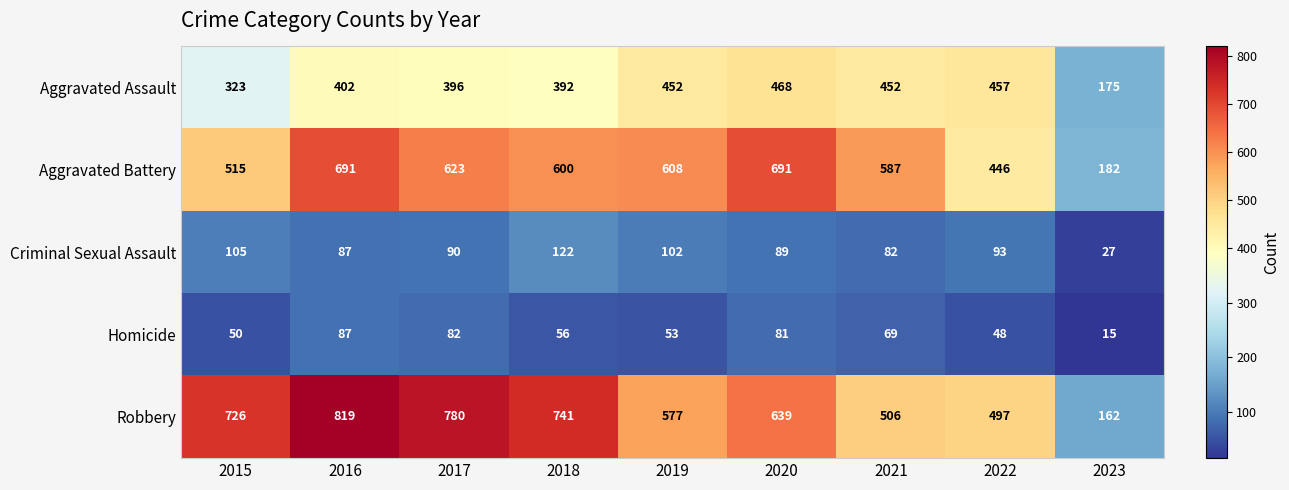

How many values in the Aggravated Battery series are below 600?

4